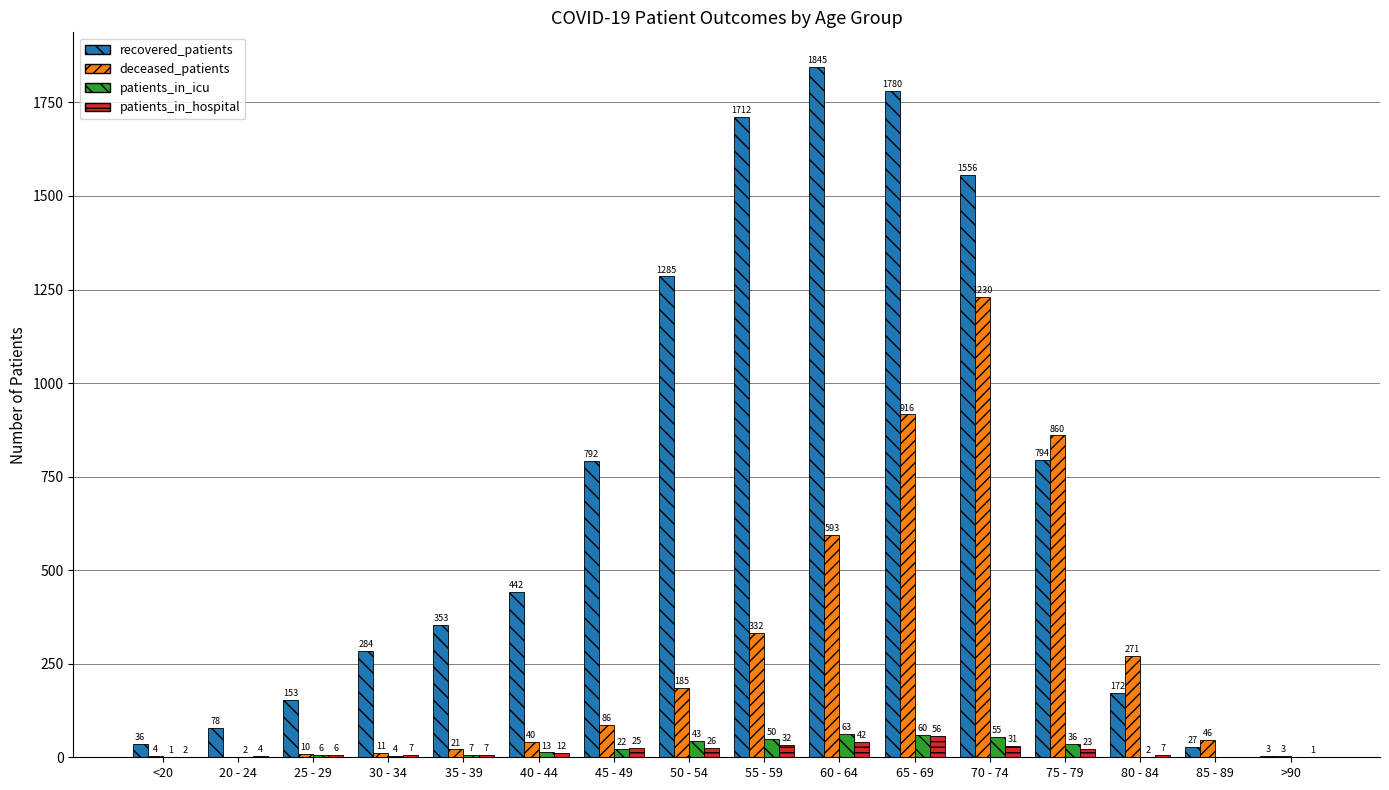

Are the bars horizontal?

No